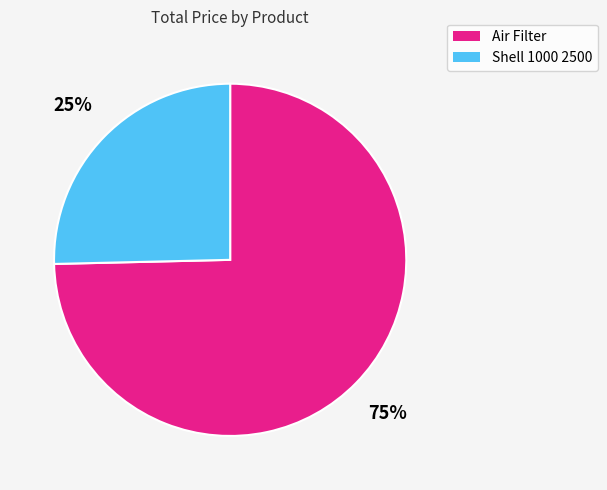

True or false: Shell 1000 2500 accounts for 25% of the total.

True